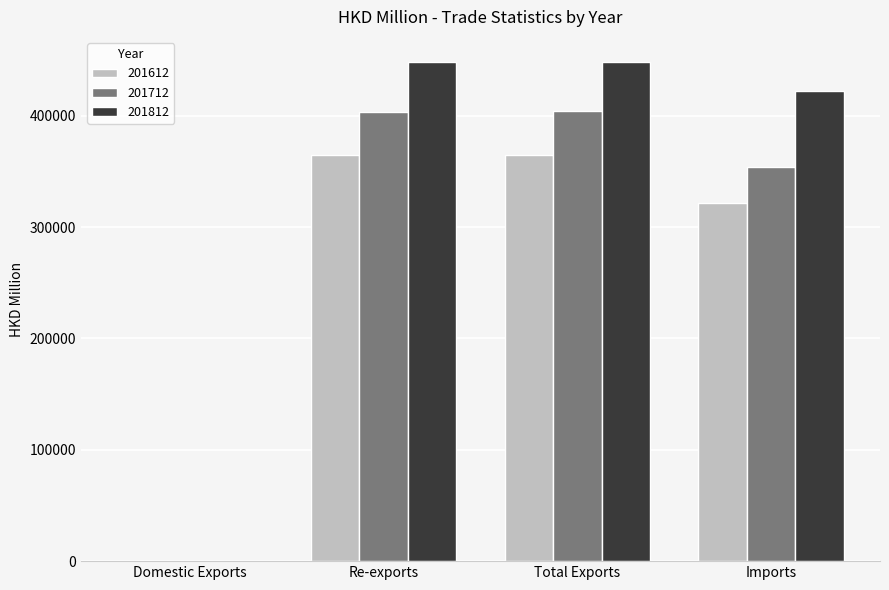

What is the sum of all 201712 values?

1162019.5